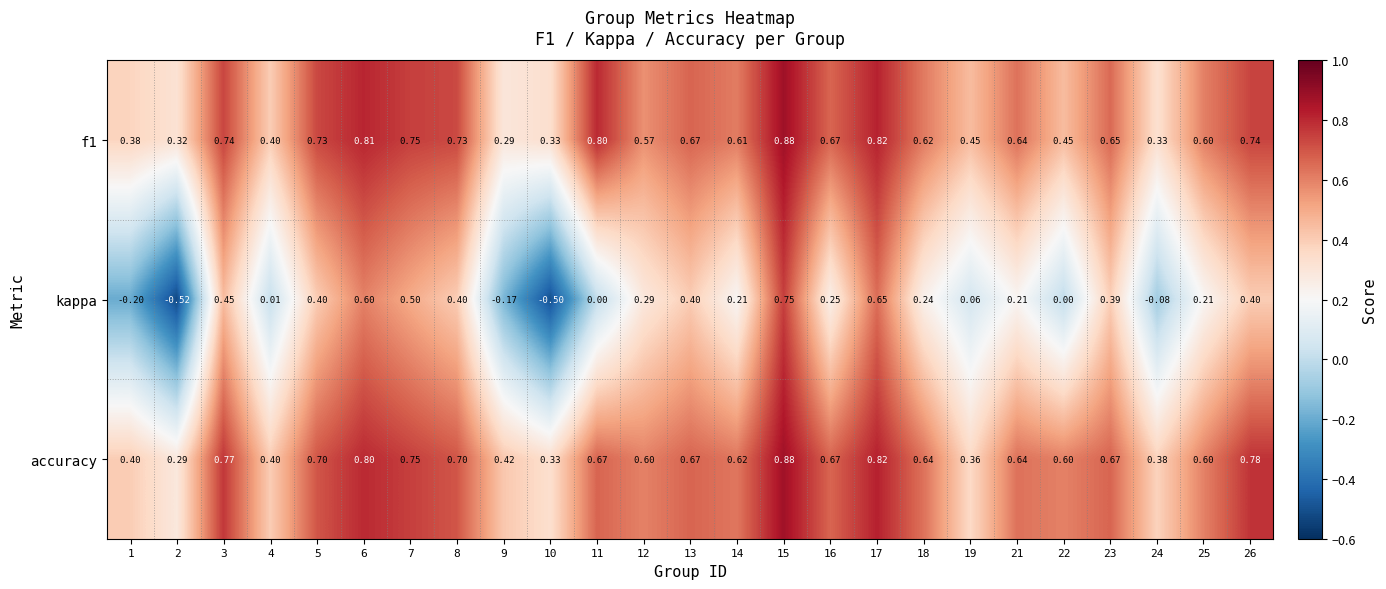

Which series has the largest range (max minus min)?

kappa